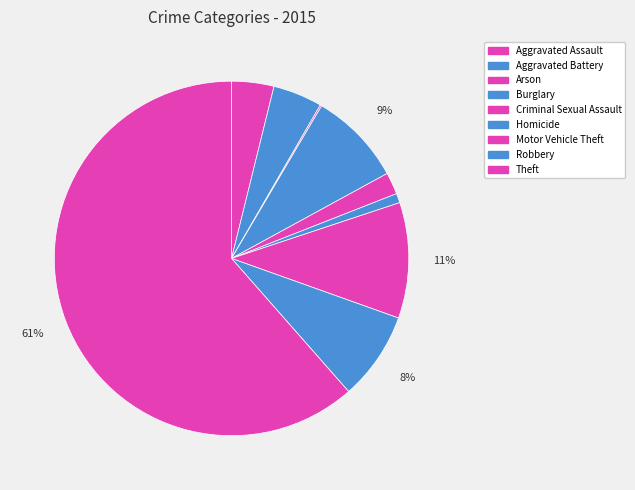

Between Homicide and Aggravated Assault, which is larger?

Aggravated Assault